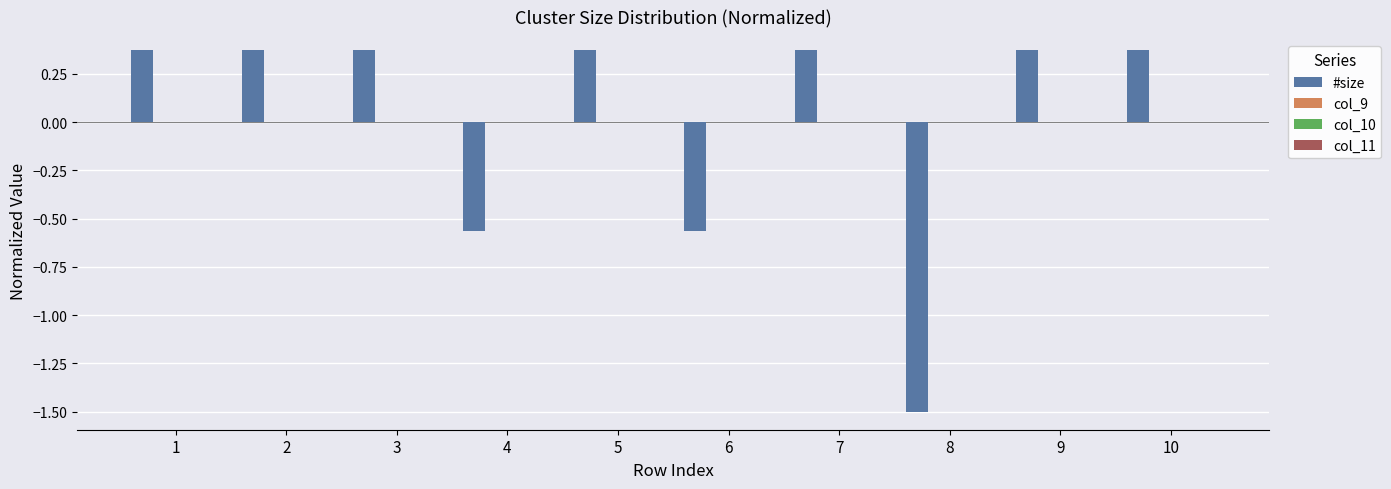

Does the chart contain any negative values?

Yes